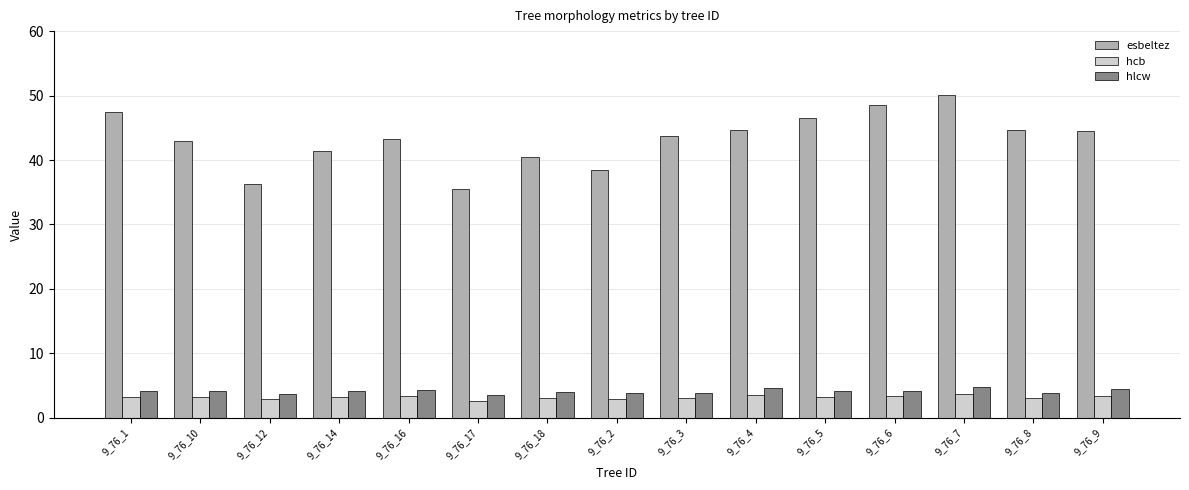

What is the difference between the hcb values at 9_76_17 and 9_76_4?

0.9